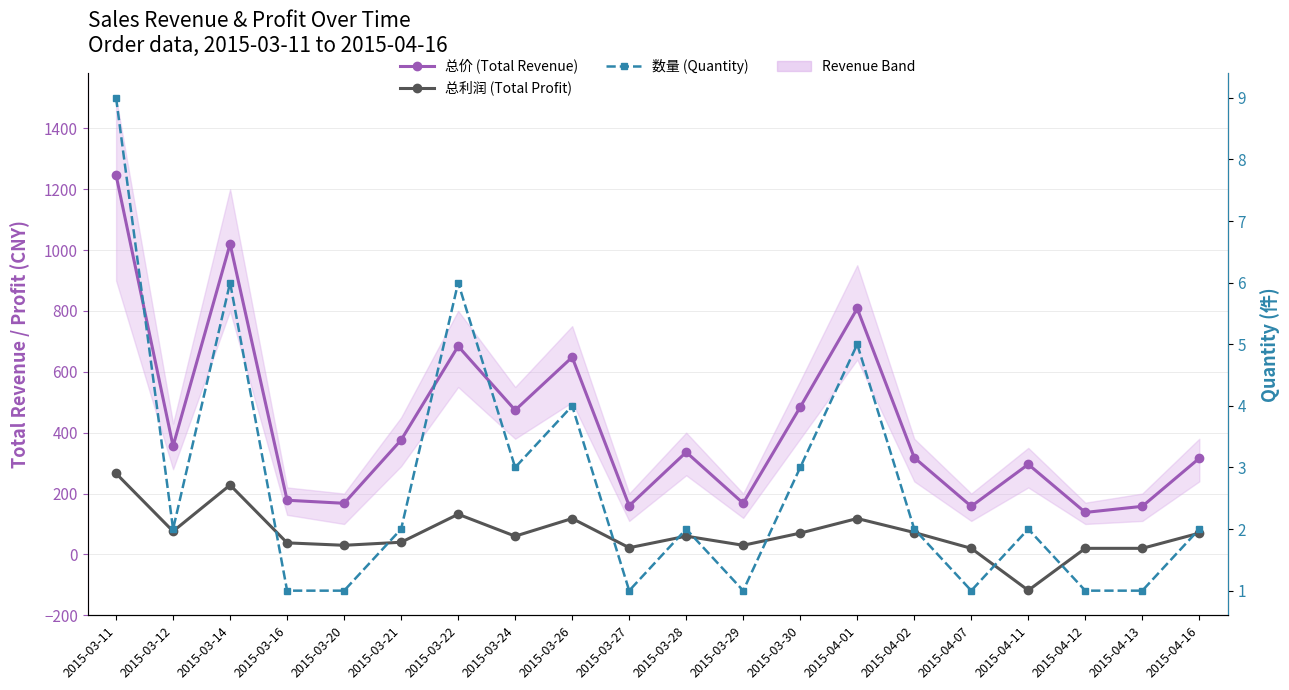

How many distinct data groups are displayed?

3